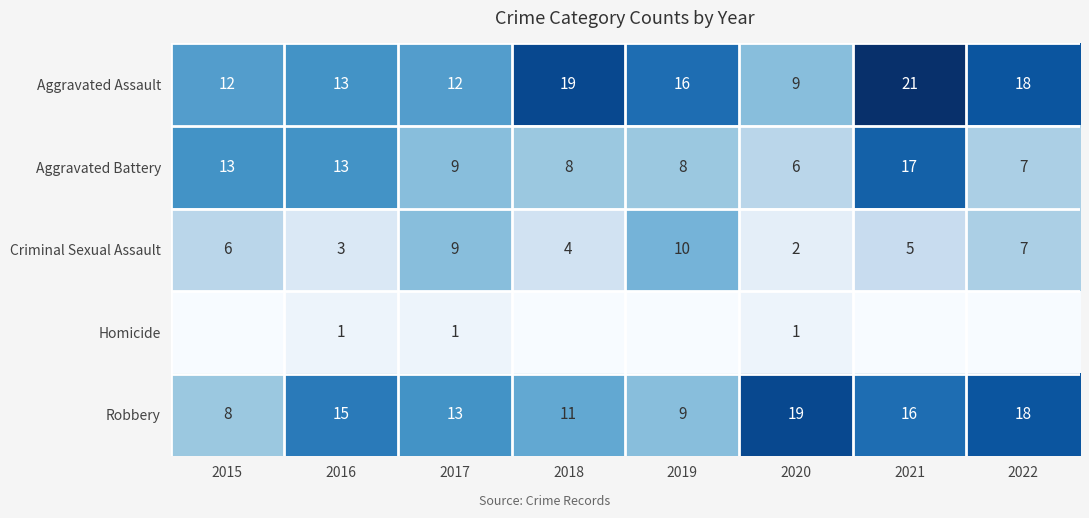

Count the number of data series in this chart.

5